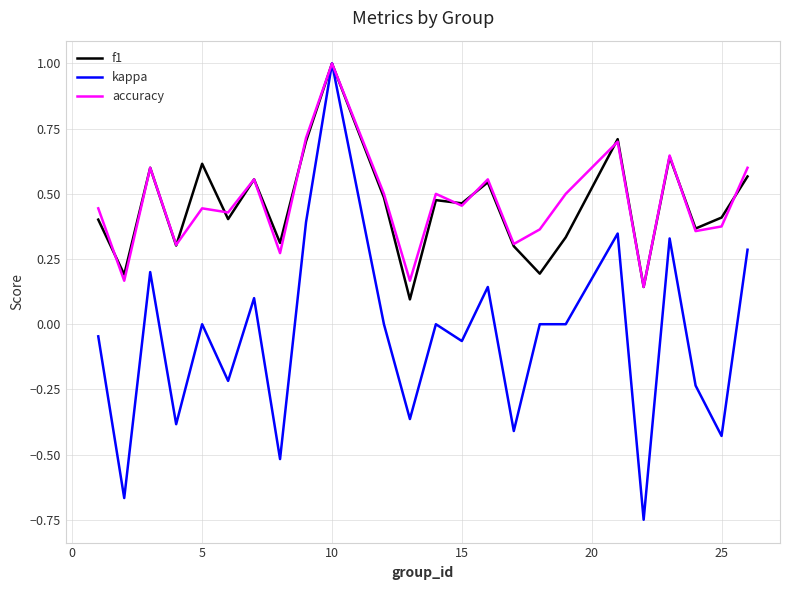

What is the highest value of the f1 series?

1.0